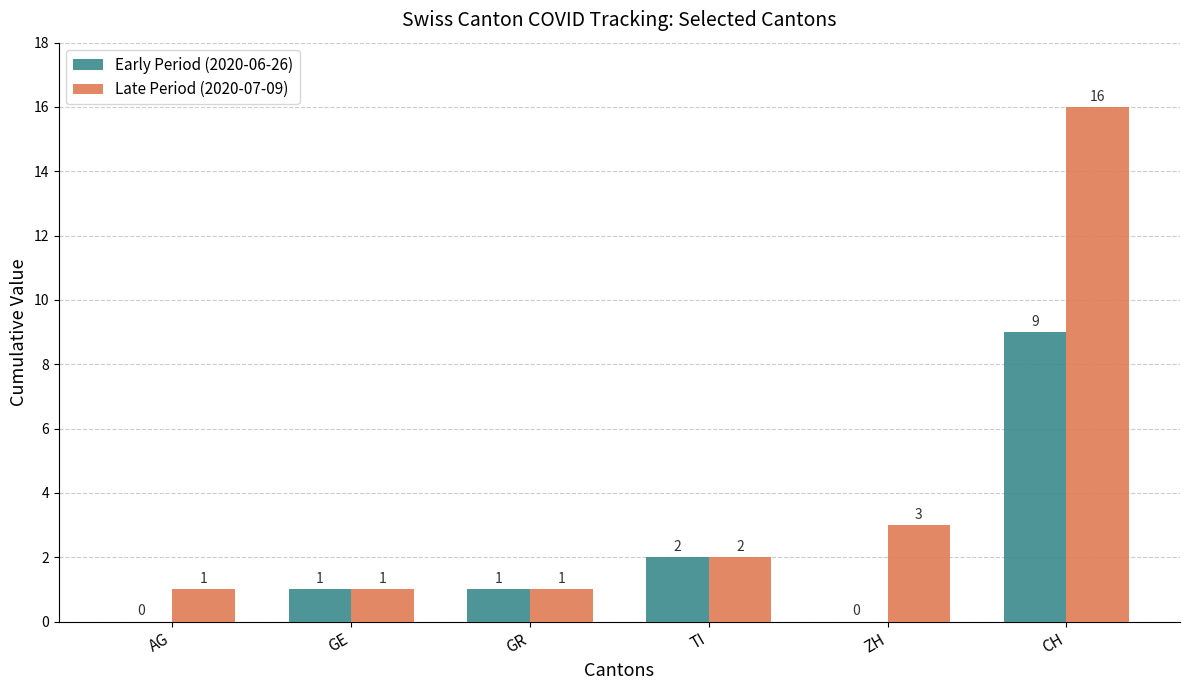

What is the sum of all Early Period (2020-06-26) values?

13